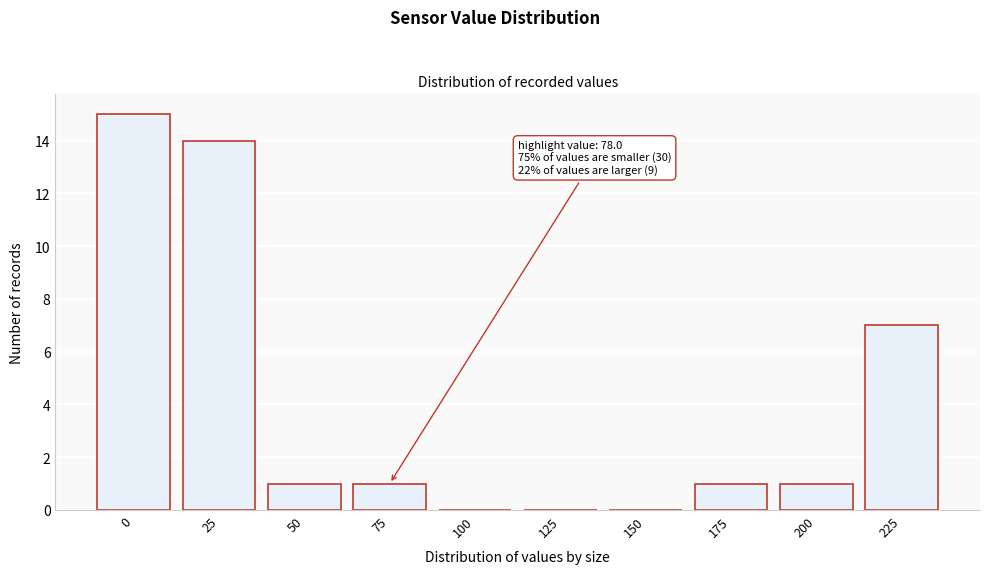

Reading left to right, transcribe all the data shown in this chart.

0=15	25=14	50=1	75=1	100=0	125=0	150=0	175=1	200=1	225=7